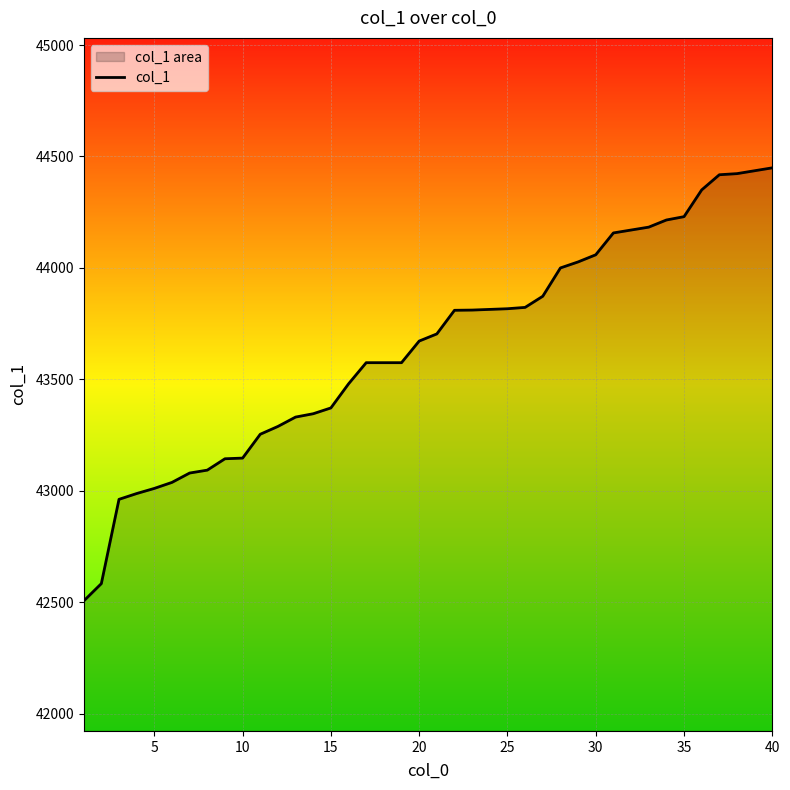

Does the chart display data point markers on the line(s)?

No